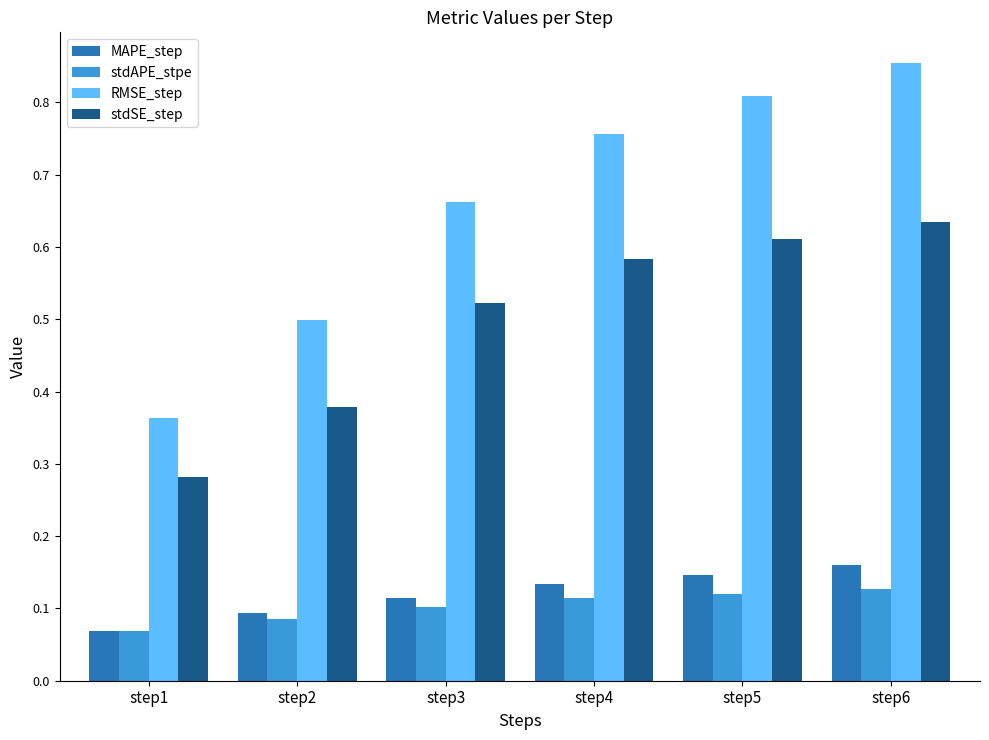

Are the bars grouped side by side (vs. stacked)?

Yes